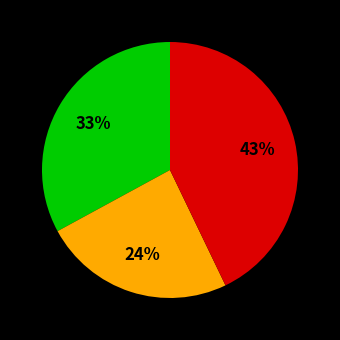

Is there a majority slice in this chart?

No